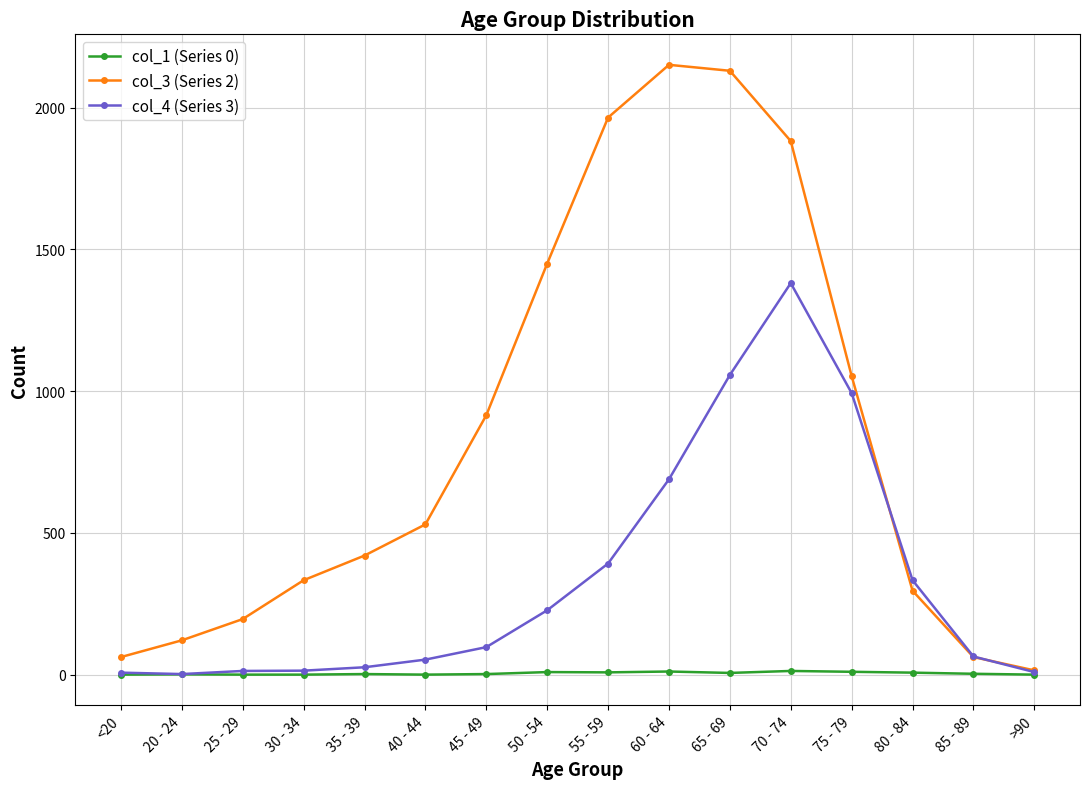

List the series in order of their overall mean, highest first.

col_3 (Series 2), col_4 (Series 3), col_1 (Series 0)